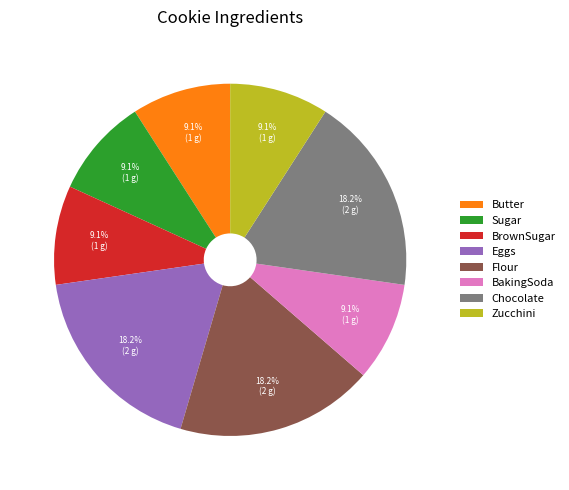

What percentage do BakingSoda and Butter together represent?

18.2%